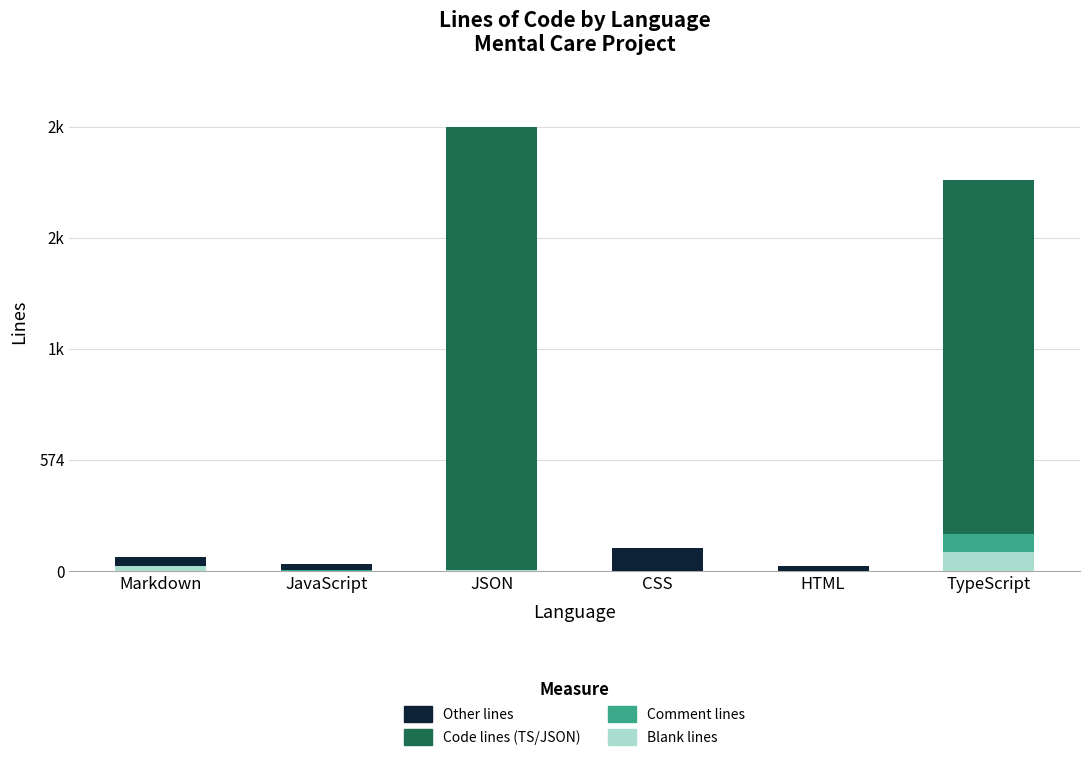

How many Code lines (TS/JSON) values are between 0 and 1834?

5